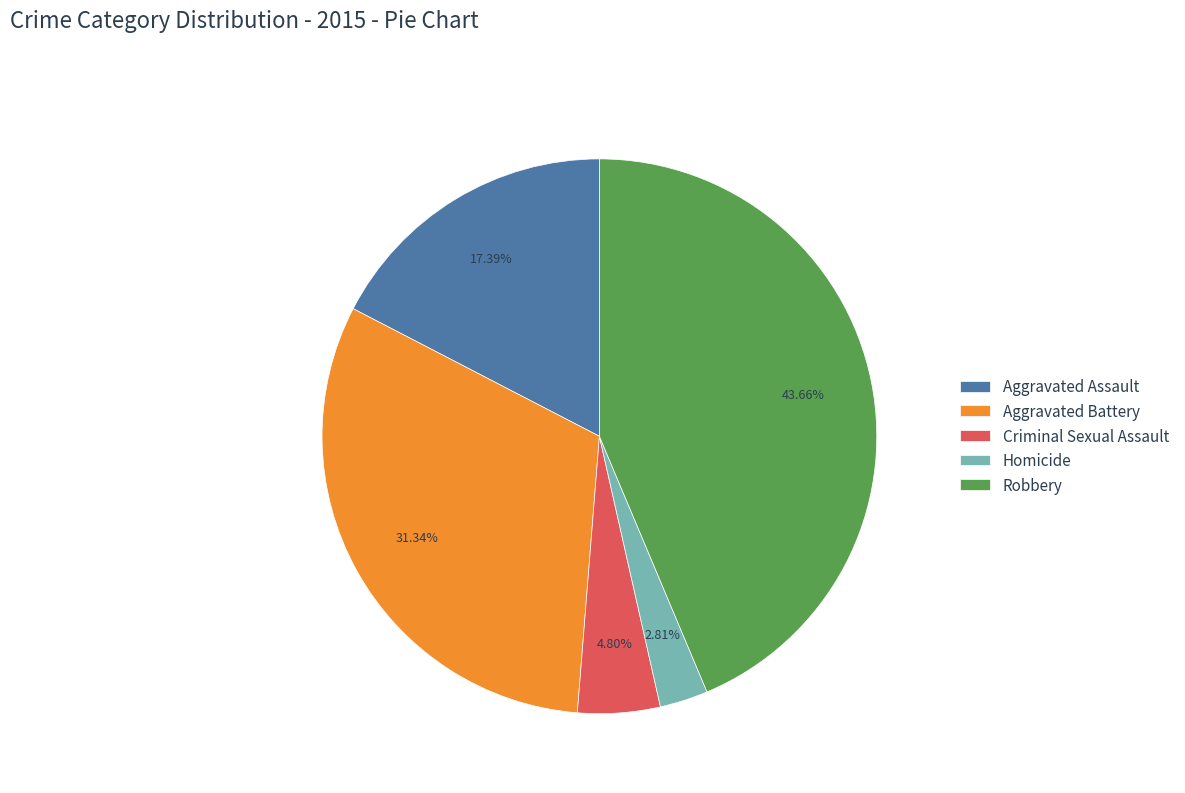

Does Homicide represent more than half of the total?

No